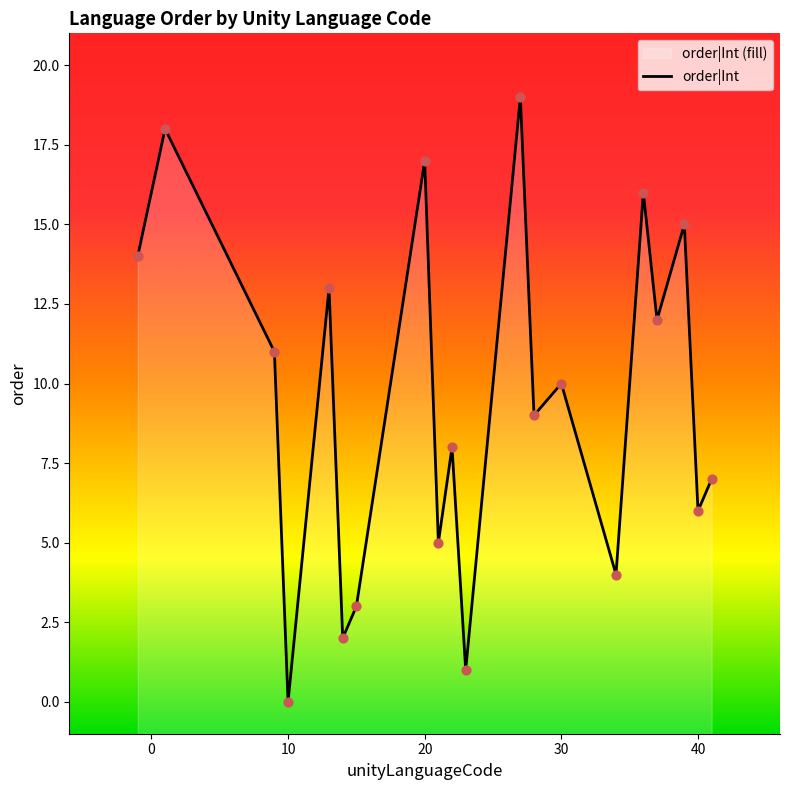

What is the change in value from 21 to 36?

+11